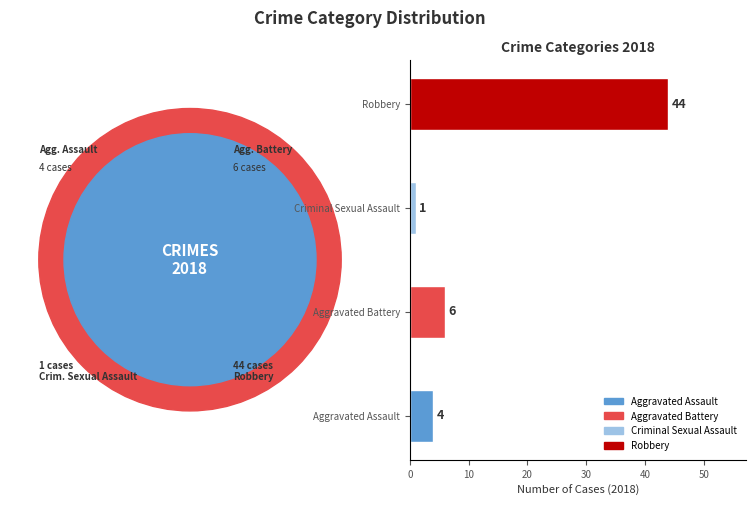

What is the change in value from Aggravated Assault to Criminal Sexual Assault?

-3